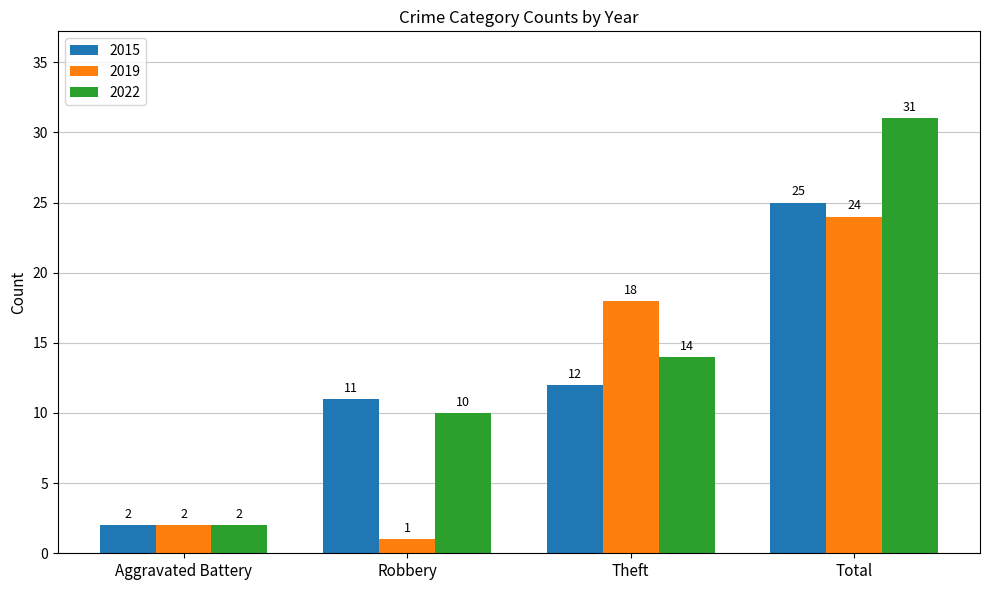

Which category has the highest value across all series?

Total